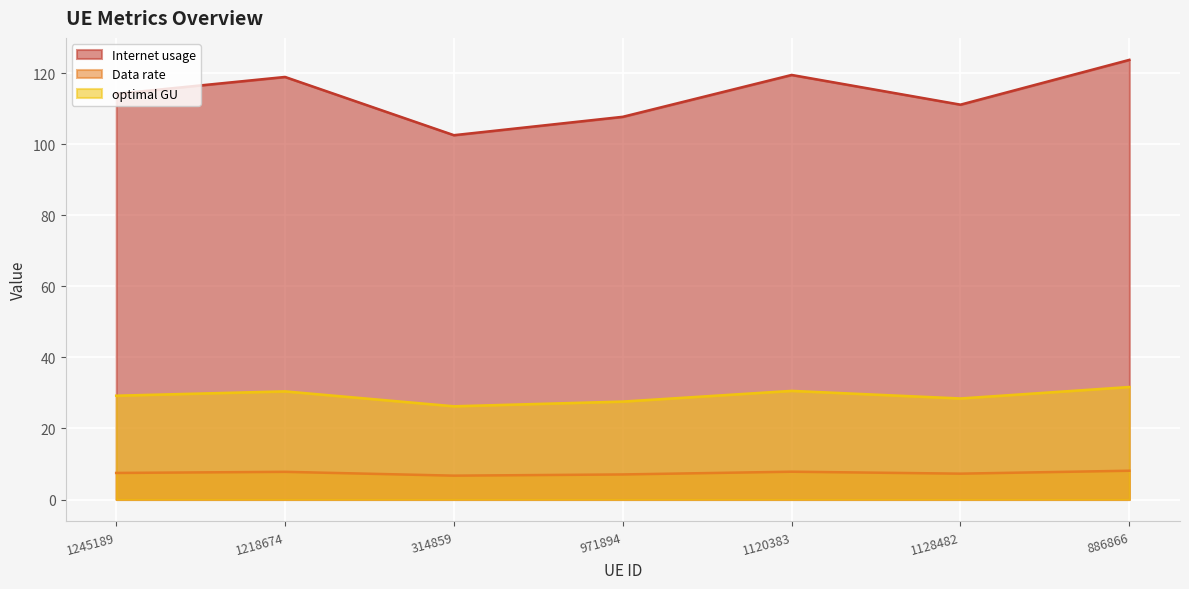

Reading left to right, transcribe all the data shown in this chart.

Internet usage: 114.2	118.9	102.5	107.7	119.5	111.1	123.7
Data rate: 7.5	7.8	6.7	7.1	7.8	7.3	8.1
optimal GU: 29.2	30.4	26.2	27.6	30.6	28.4	31.7